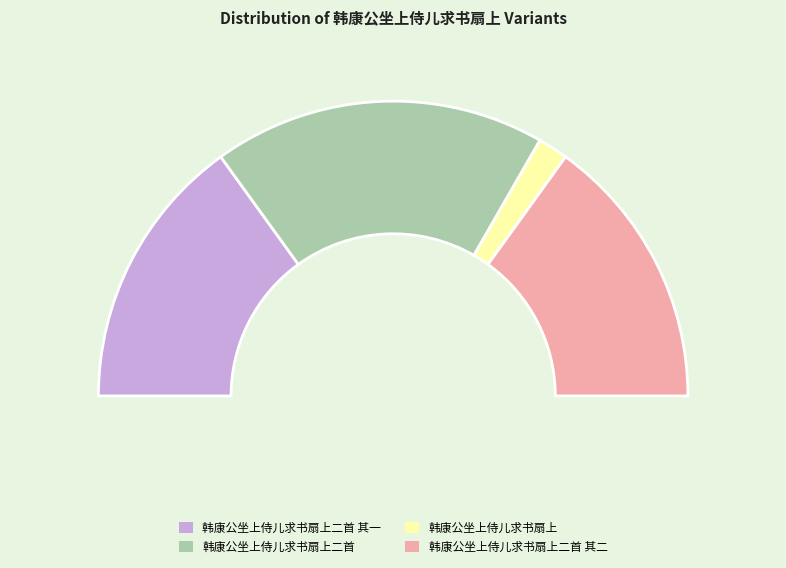

To the nearest percent, what is the combined percentage of 韩康公坐上侍儿求书扇上二首 and 韩康公坐上侍儿求书扇上二首 其二?

67%